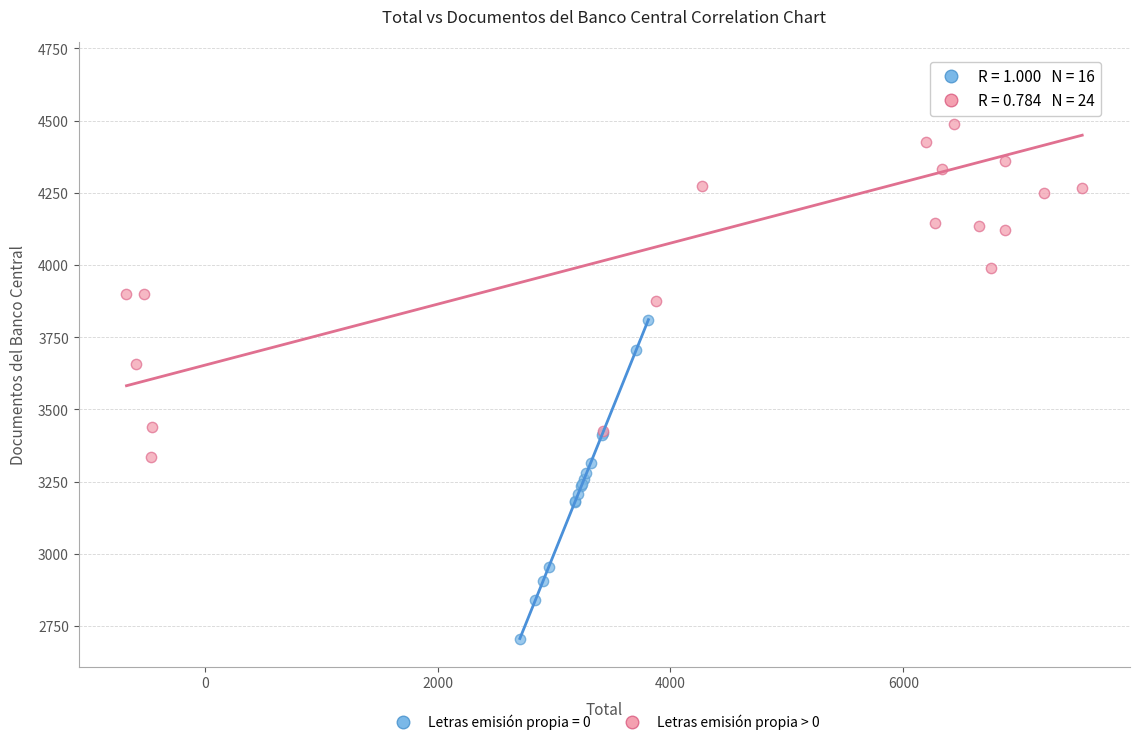

Which series has the largest Y range (max minus min)?

Letras emisión propia > 0